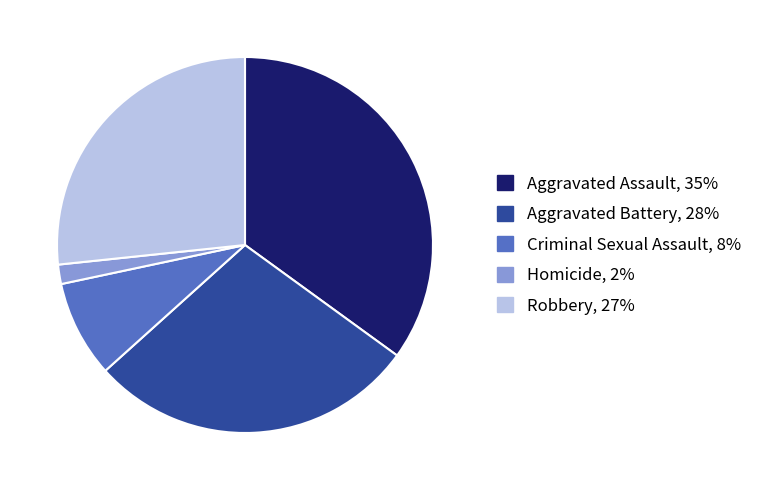

Is it true that Criminal Sexual Assault is 8% of the pie?

True